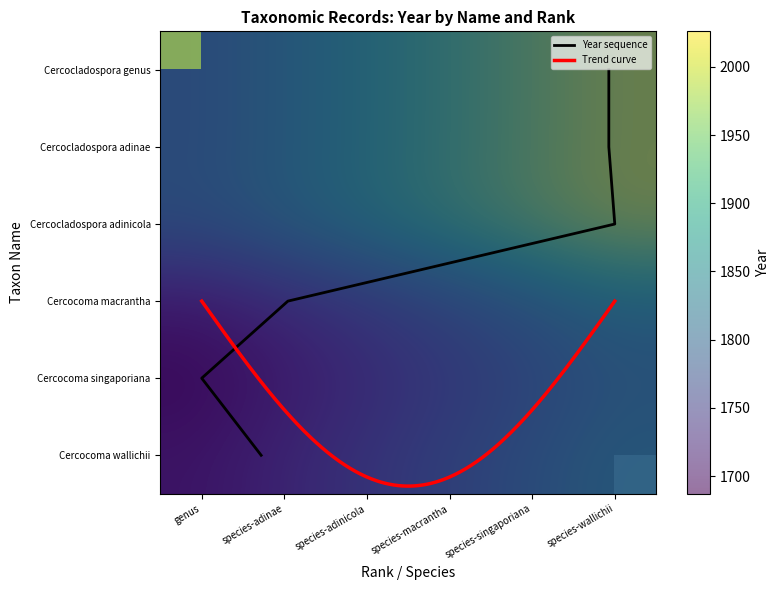

How many data points in Cercocladospora adinae 1974 are above 0?

1